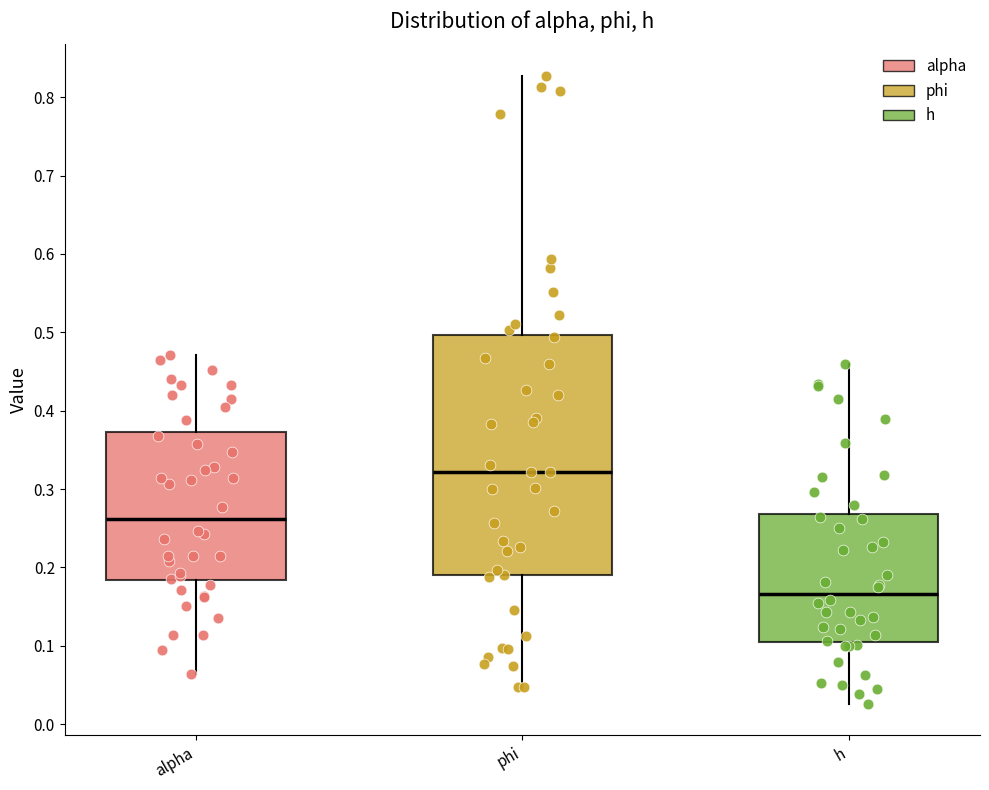

Where is the lower edge of the box for phi on the y-axis? The values are not printed on the chart, so give them approximately, as read against the axis.

0.19